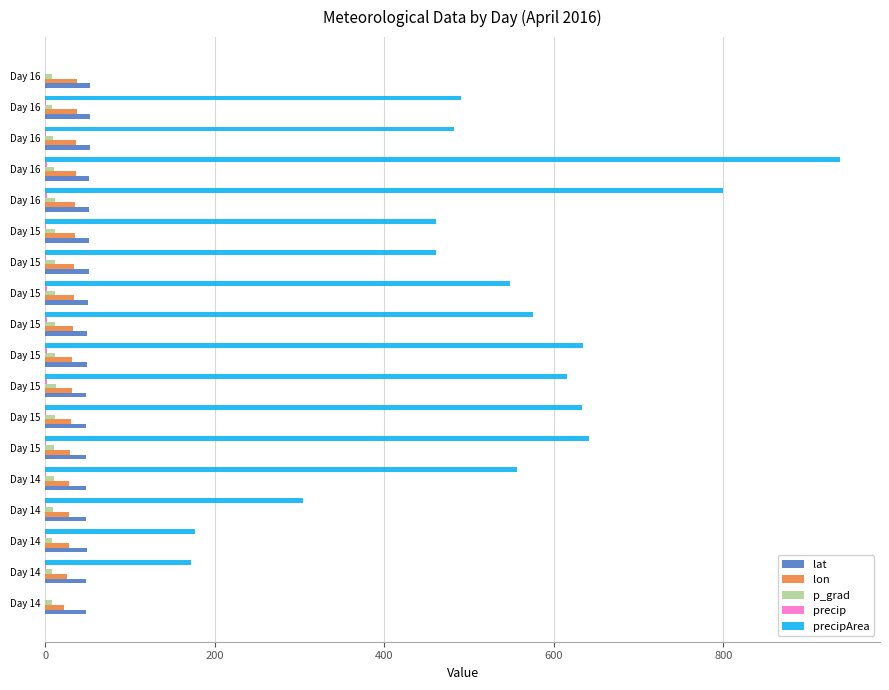

Count the number of categories in the chart.

18